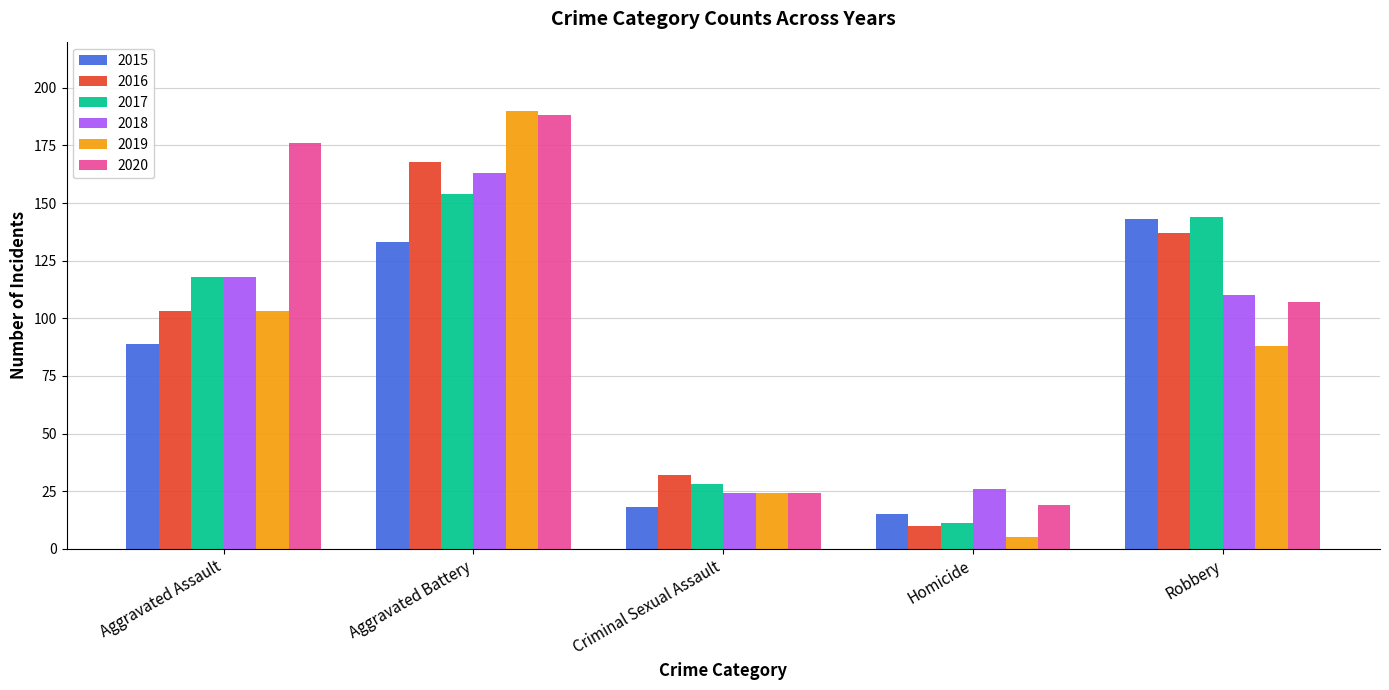

What is the smallest value displayed?

5